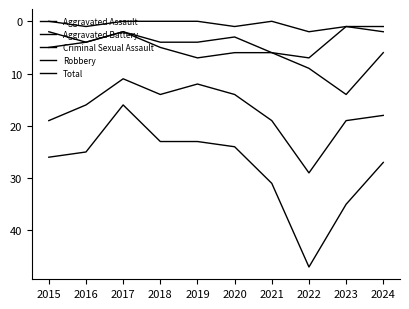

Is the value of Aggravated Assault at 2022 greater than the value of Aggravated Battery at 2016?

Yes